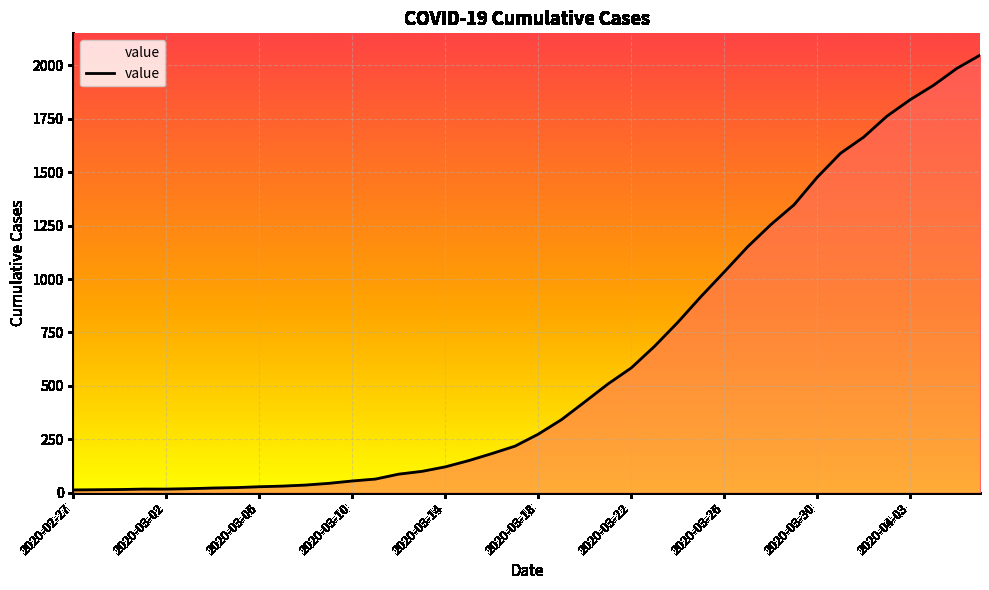

How many lines are shown in the chart?

1